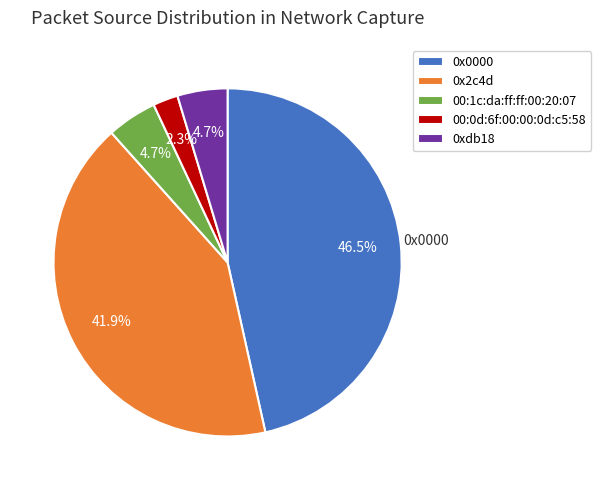

What percentage is the 00:0d:6f:00:00:0d:c5:58 slice, to the nearest percent?

2%